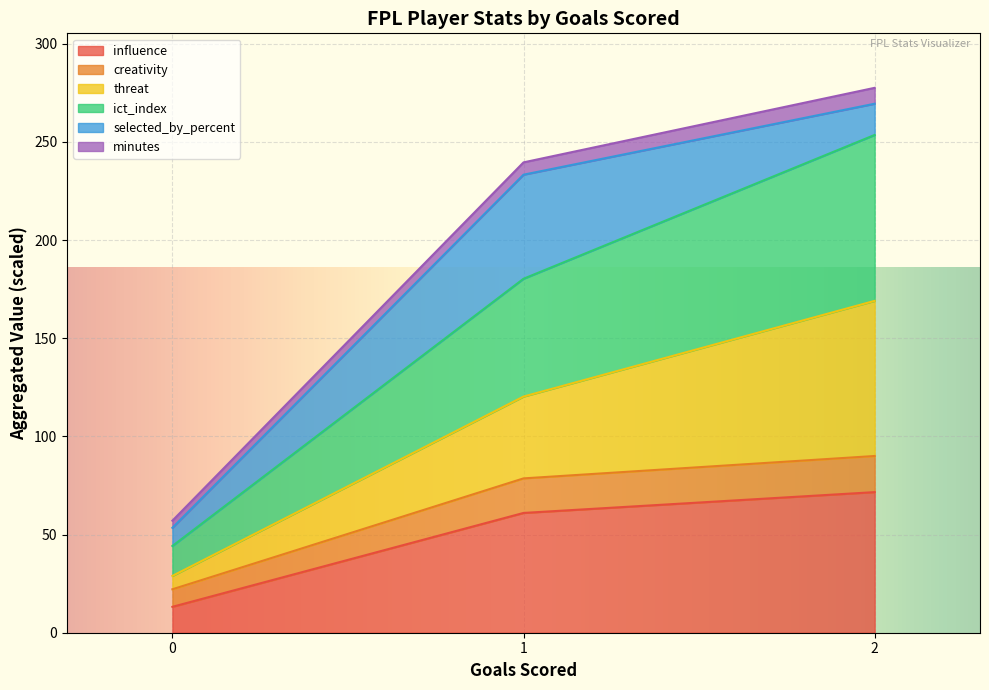

True or false: creativity and minutes intersect in this chart.

False